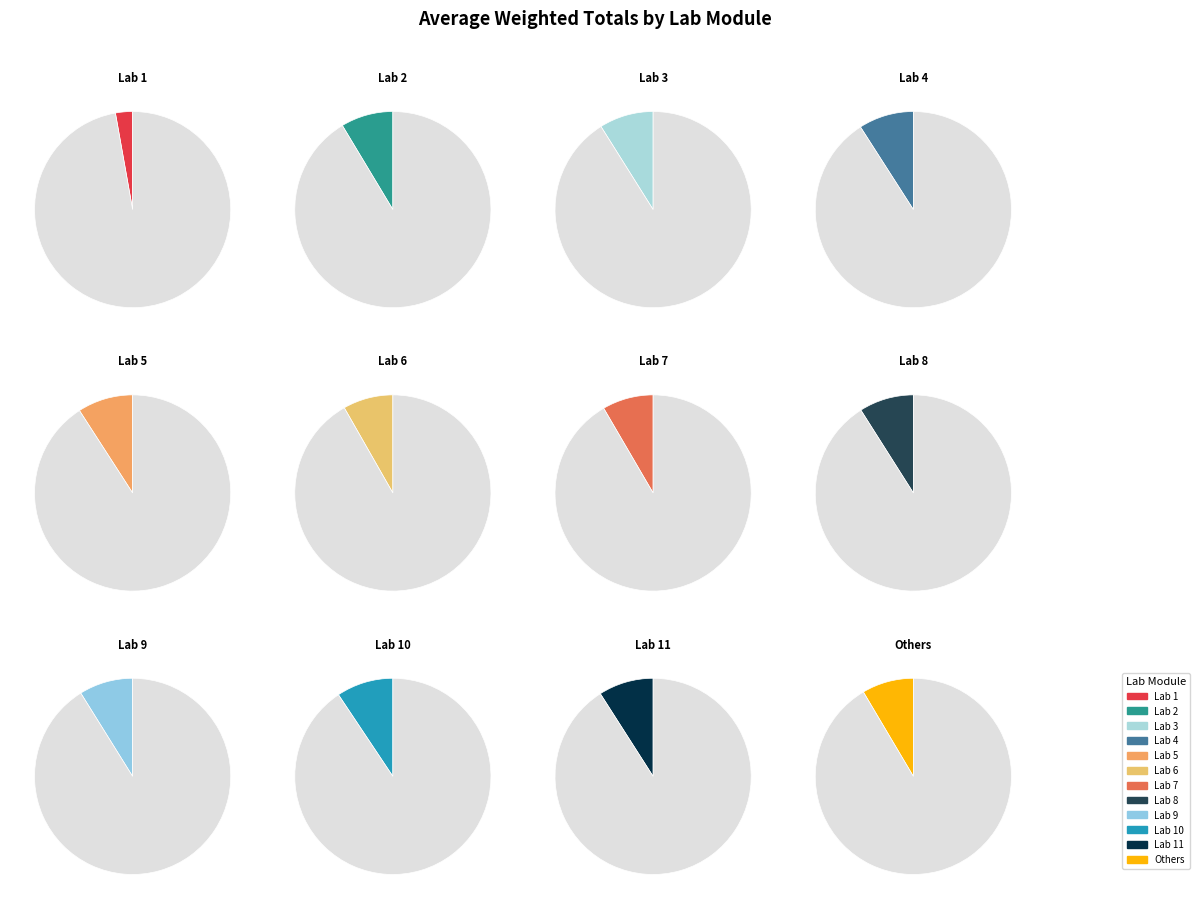

How many slices are in this pie chart?

12